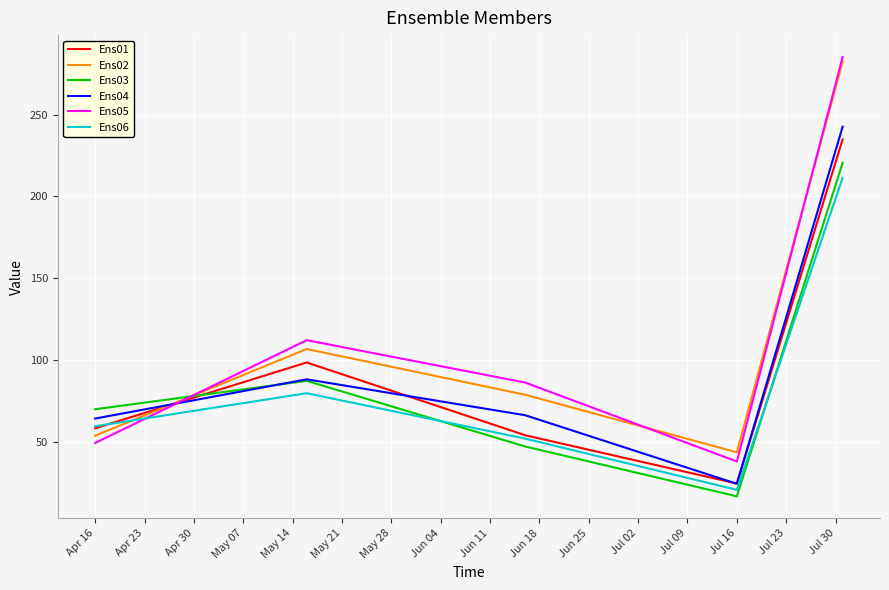

How many times do Ens05 and Ens01 cross each other?

1